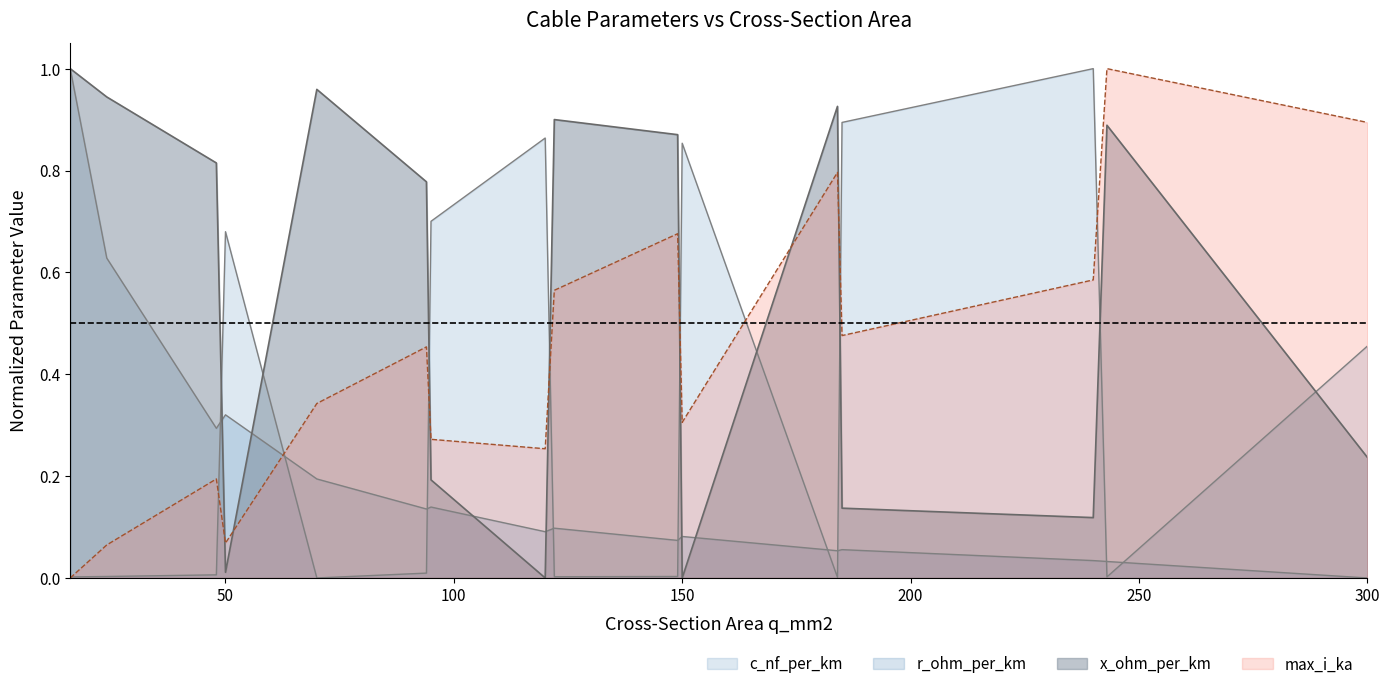

List the series in order of their peak value, lowest first.

c_nf_per_km, x_ohm_per_km, max_i_ka, r_ohm_per_km